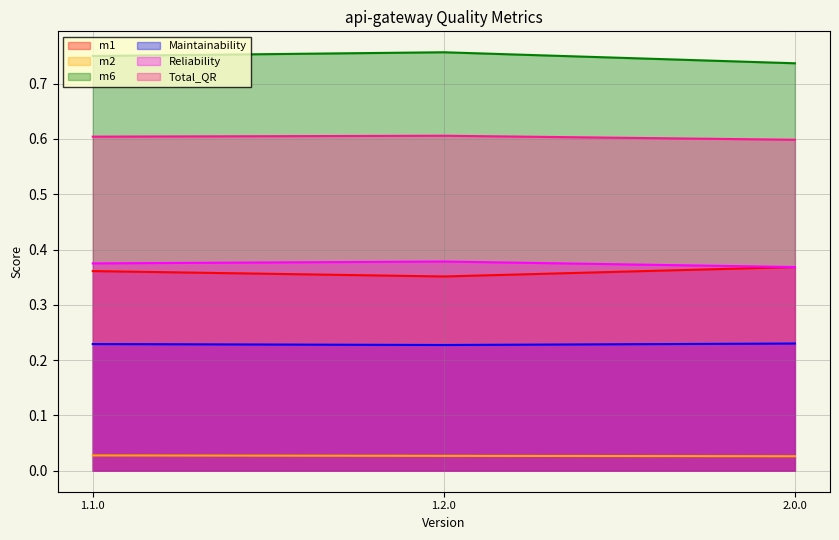

What is the label of the 2nd point from the right?

1.2.0